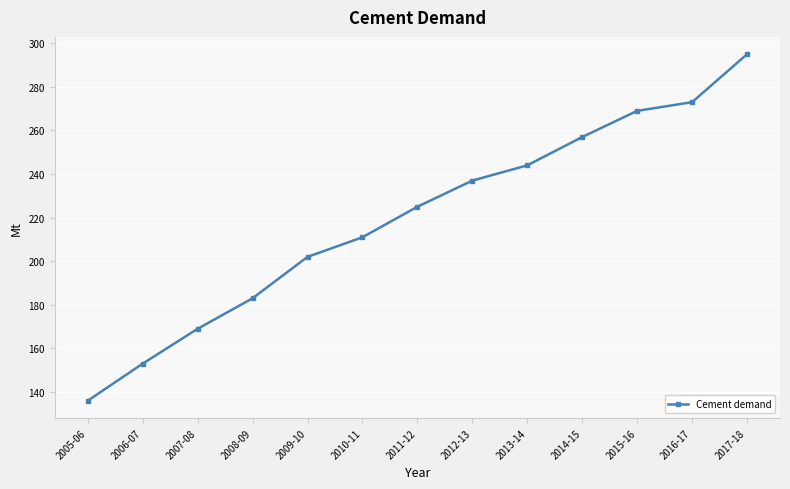

The value at 2016-17 is 273. True or false?

True